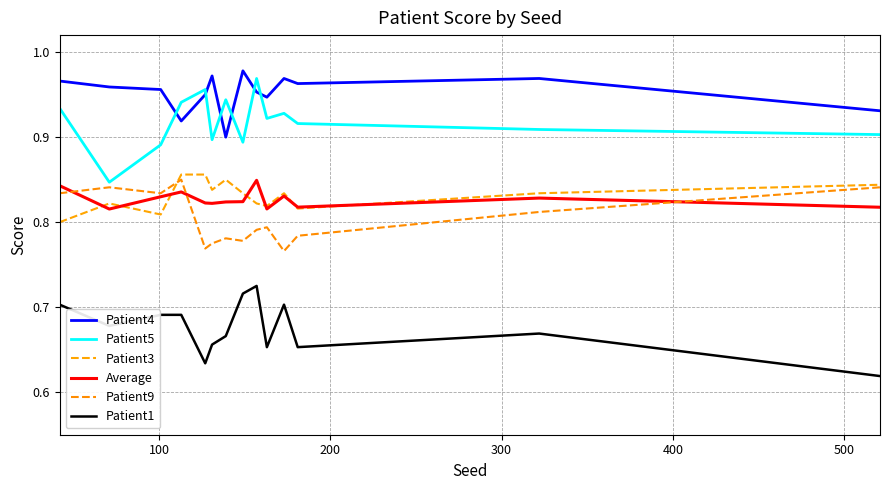

Rank the series by their maximum value, from lowest to highest.

Patient1, Average, Patient9, Patient3, Patient5, Patient4